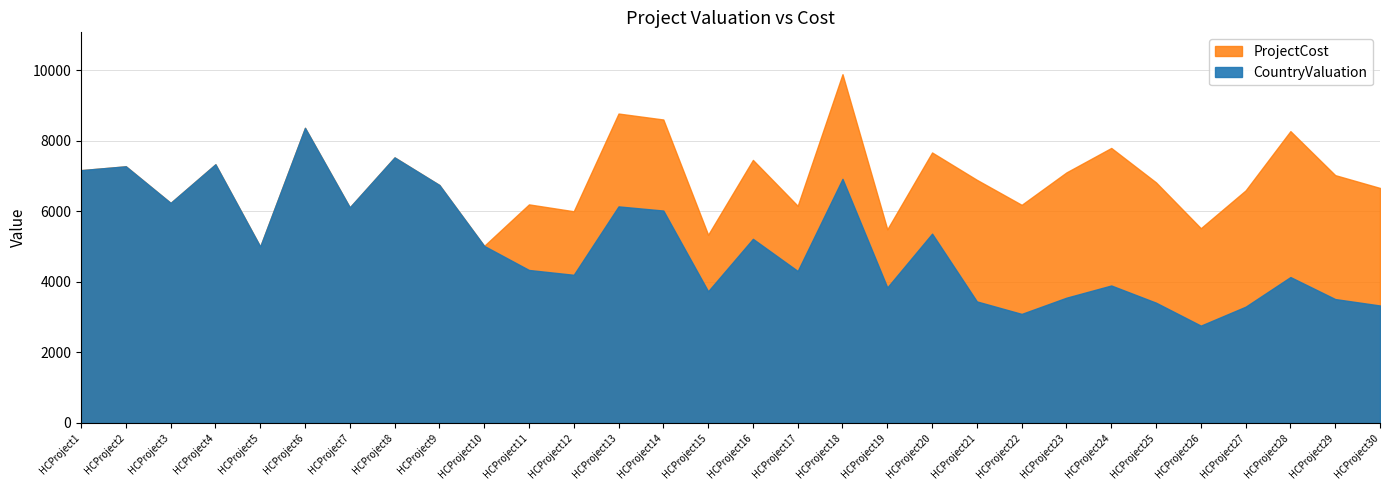

Where is the first local maximum for CountryValuation?

HCProject2